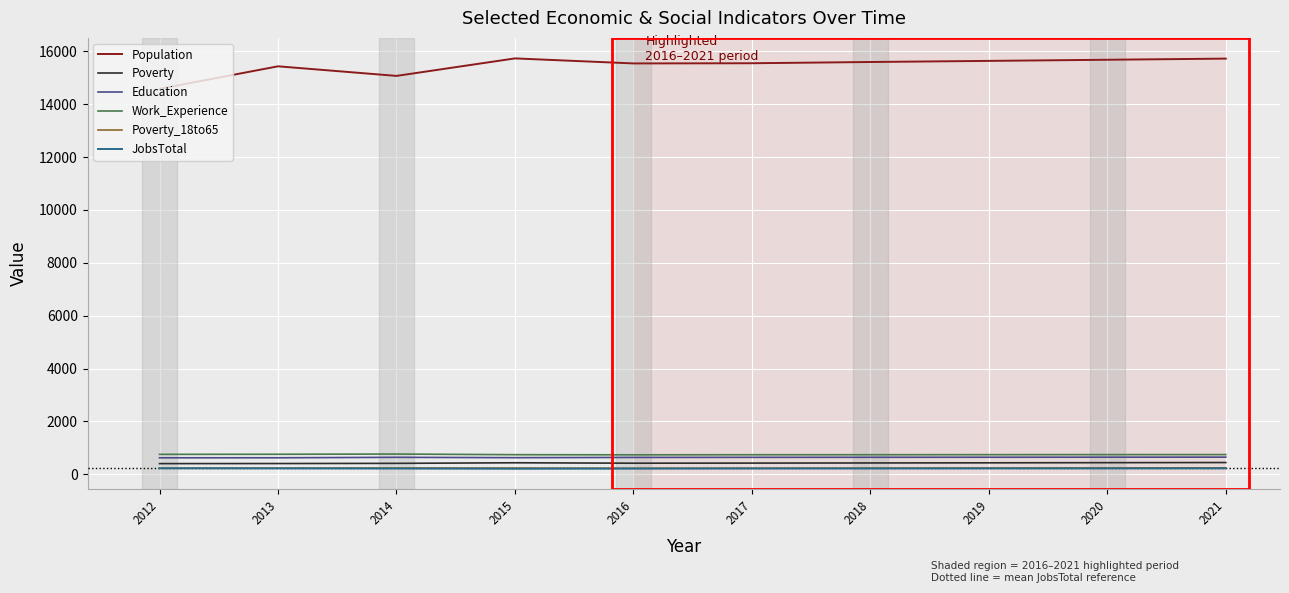

Is it true that Poverty_18to65 equals 236 at 2019?

True